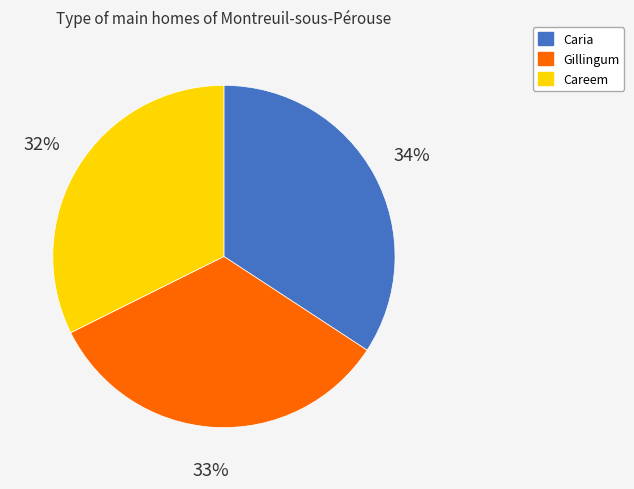

The Caria slice represents 27% of the pie. True or false?

False